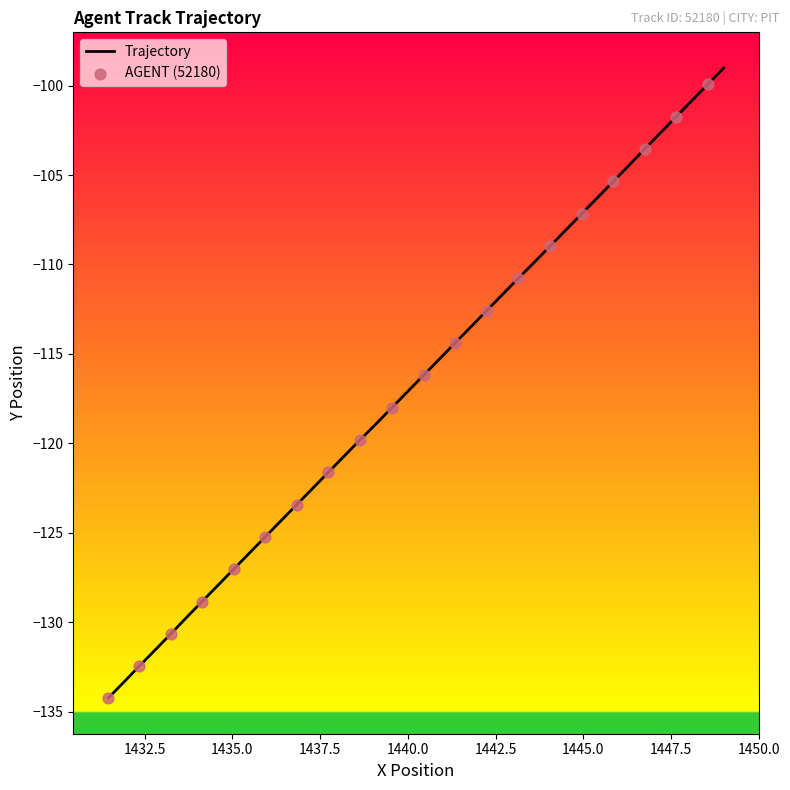

What is the smallest value displayed?

-134.2